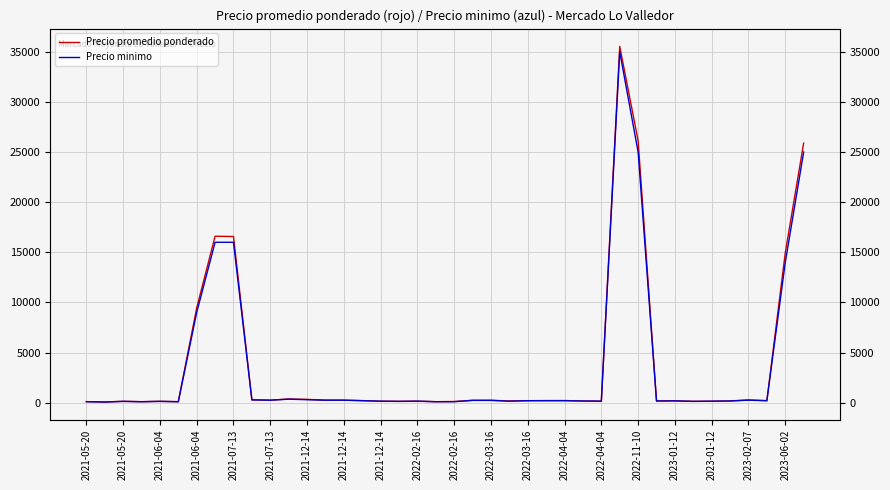

Rank the series by their maximum value, from lowest to highest.

Precio minimo, Precio promedio ponderado